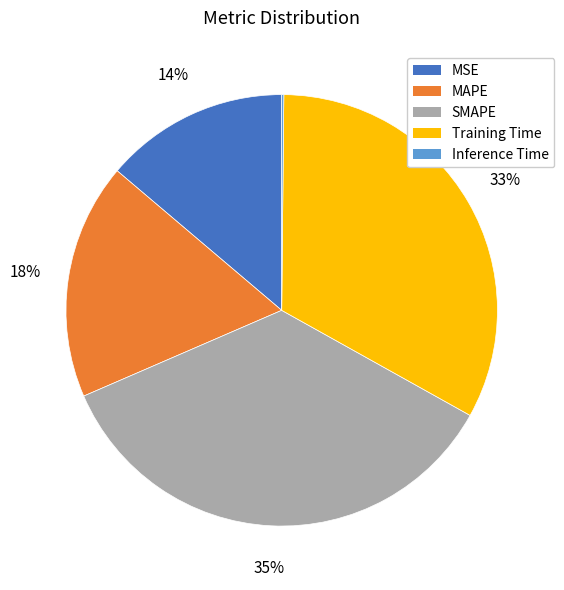

True or false: MAPE accounts for 18% of the total.

True